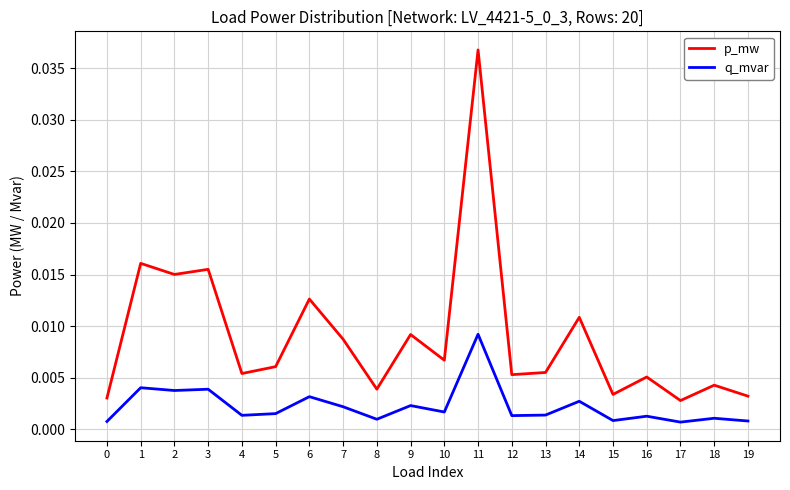

Which series has the widest spread of values?

p_mw